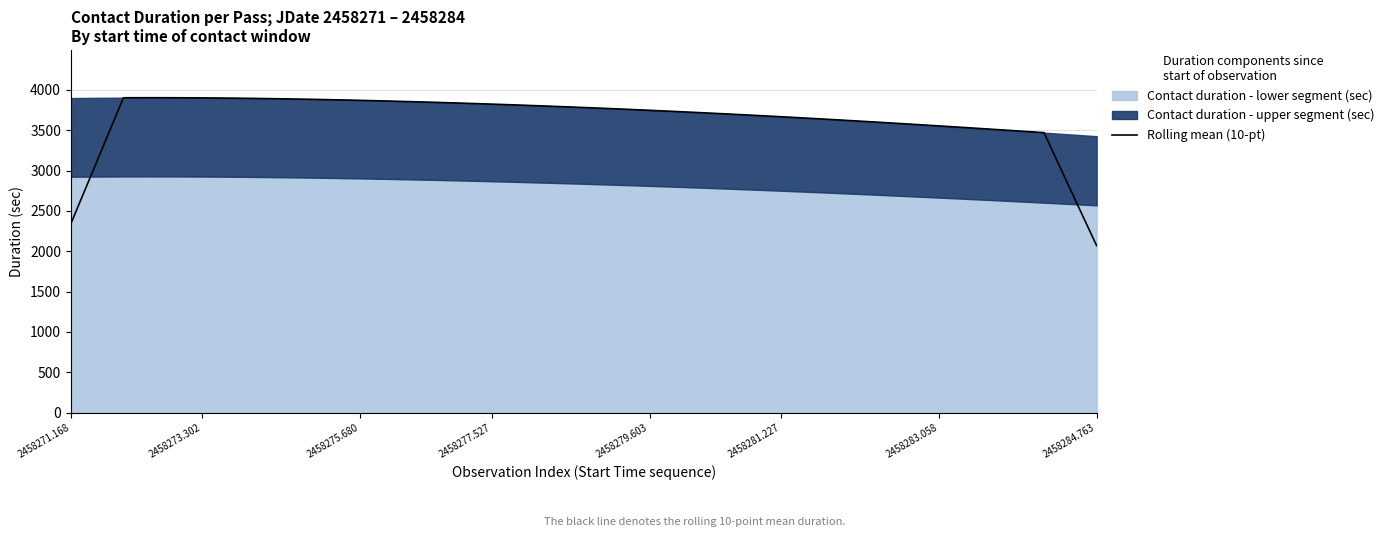

Which category has the lowest value in the Rolling mean (10-pt) series?

2458284.763